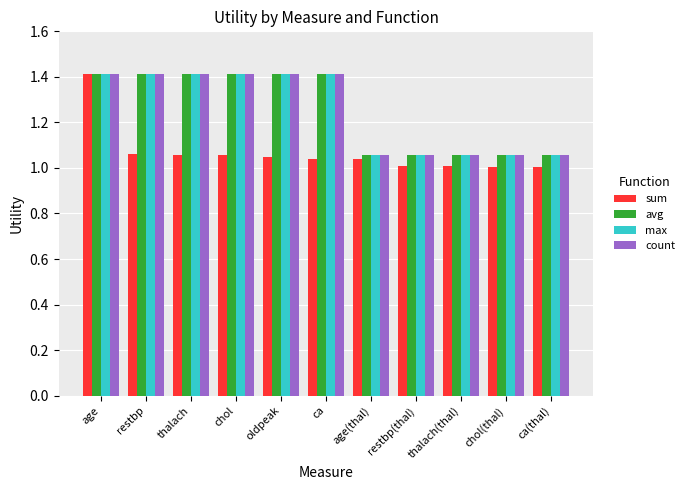

What is the sum of all max values?

13.8